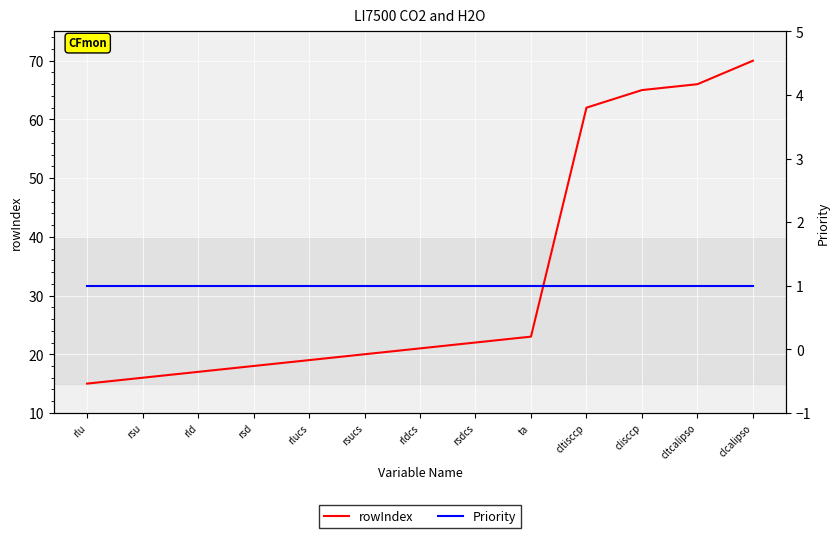

Is it true that rowIndex equals 23 at ta?

True